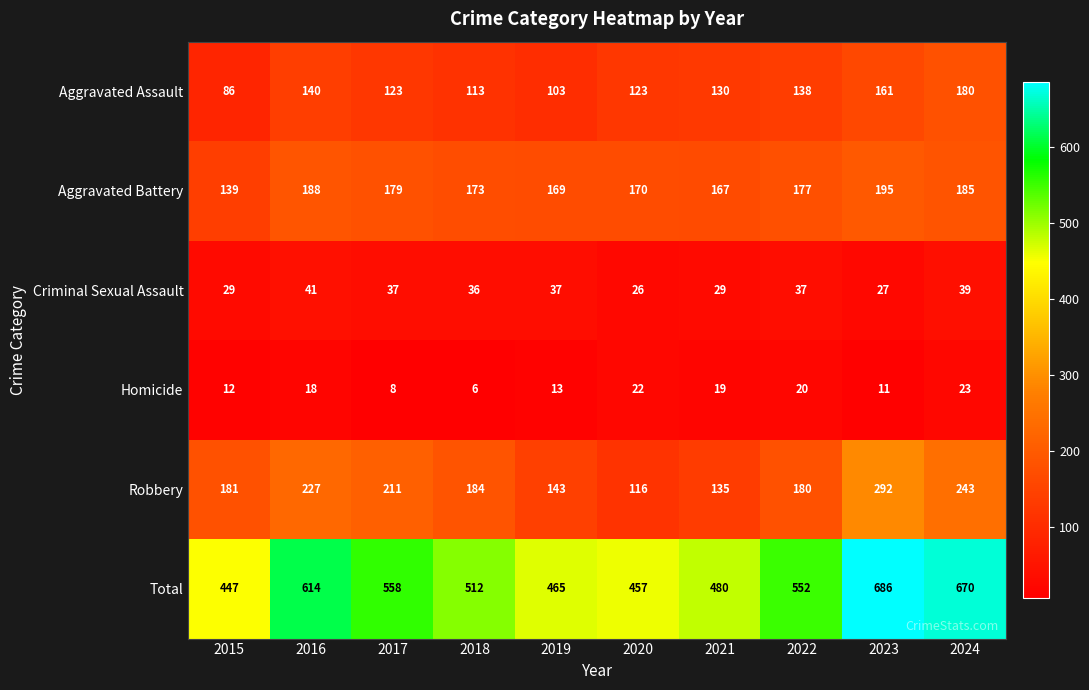

At how many categories does at least one series exceed 51?

10